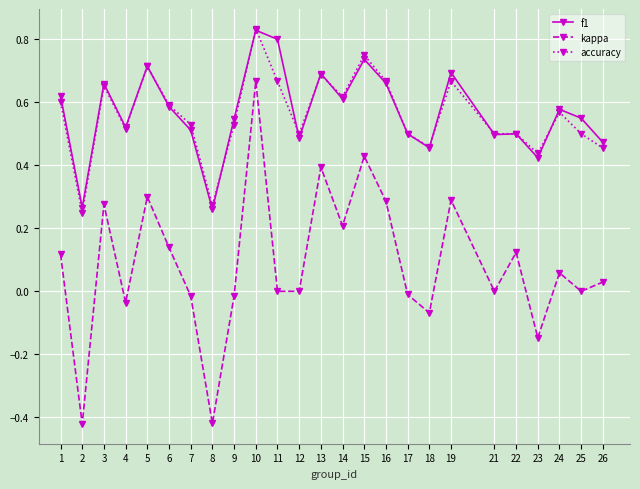

True or false: f1 and kappa intersect in this chart.

False